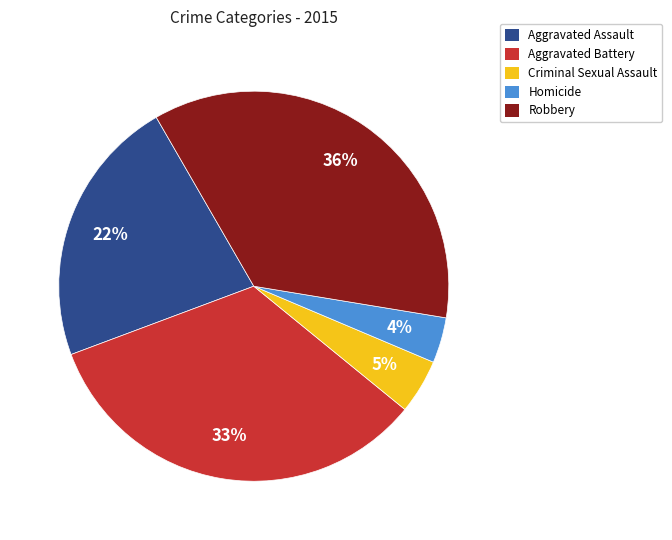

What percentage is the Aggravated Assault slice, to the nearest percent?

22%